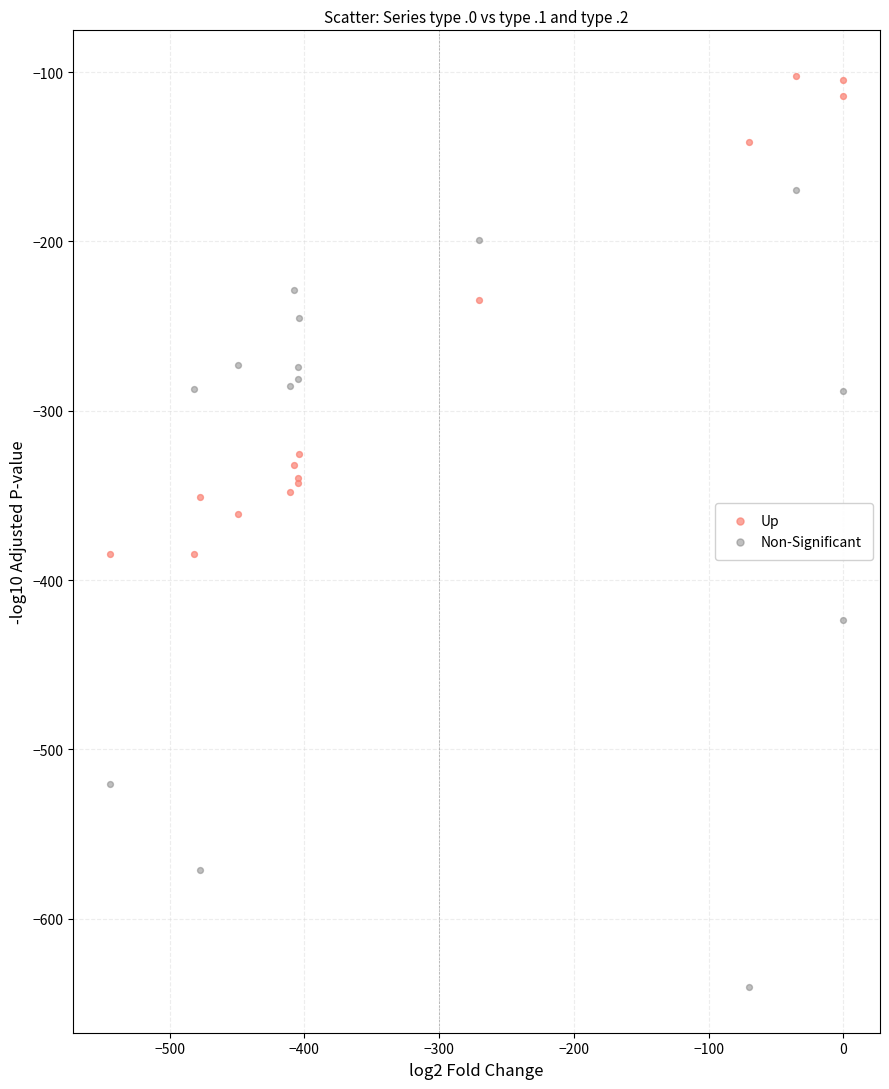

Which series reaches the maximum Y coordinate?

Up